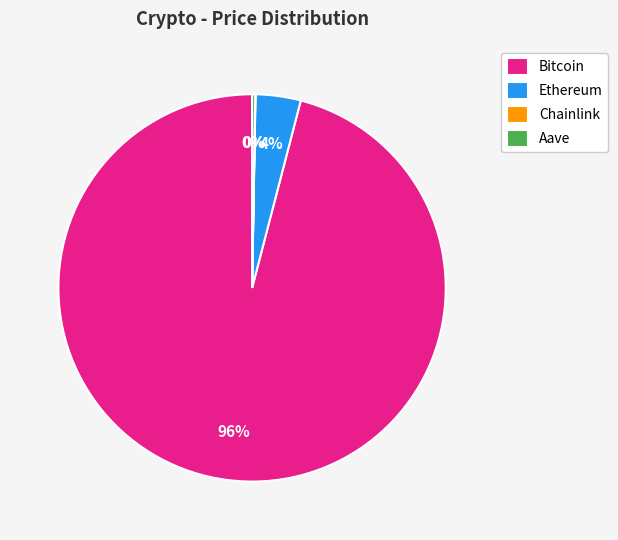

The Bitcoin slice represents 96% of the pie. True or false?

True